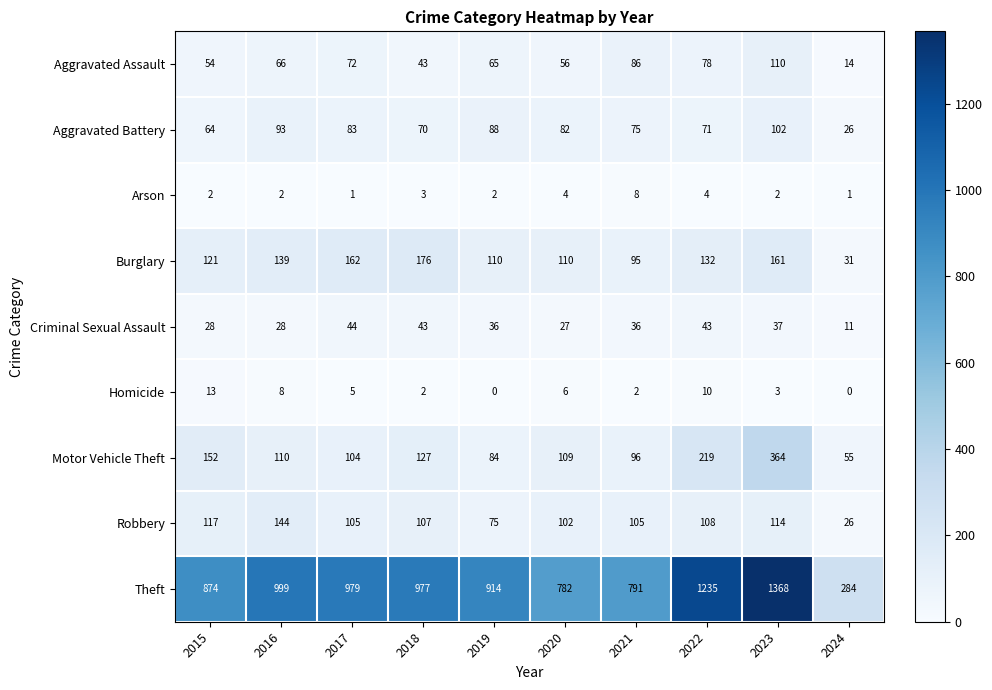

Count the number of categories in the chart.

10